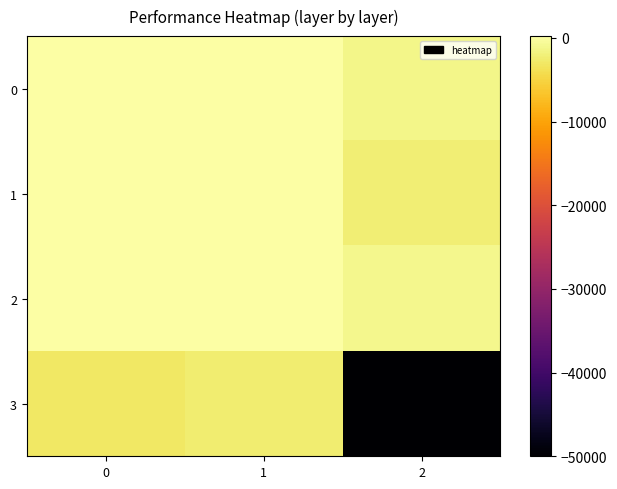

Reading right to left, extract all data points from this chart.

0: 2=-1176.4	1=126.0	0=67.6
1: 2=-2205.7	1=122.7	0=70.2
2: 2=-979.2	1=211.7	0=176.8
3: 2=-50000.0	1=-2432.7	0=-2972.6